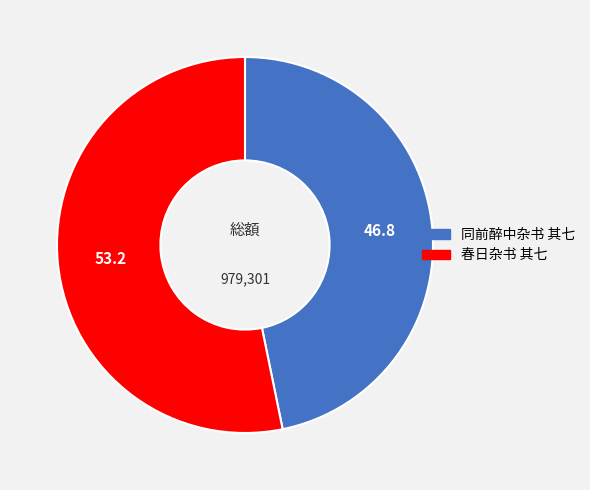

What is the smallest slice in the pie chart?

同前醉中杂书 其七